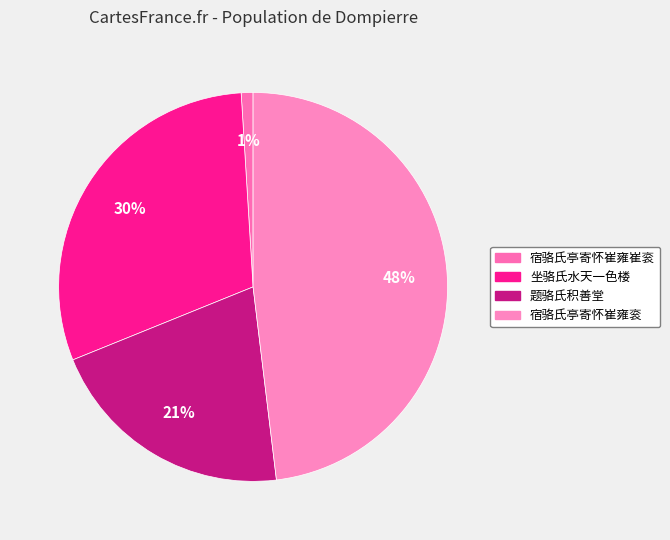

How many slices are in this pie chart?

4